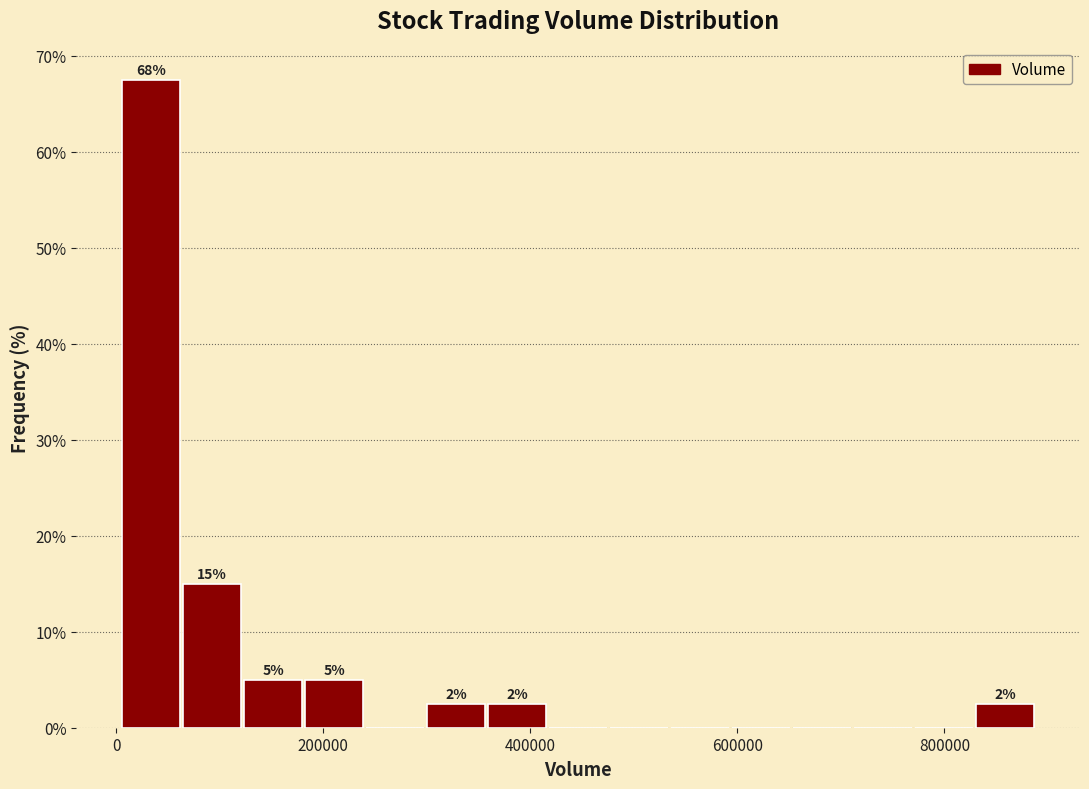

Read against the x-axis, roughly where is the centre of the tallest bar?

40000